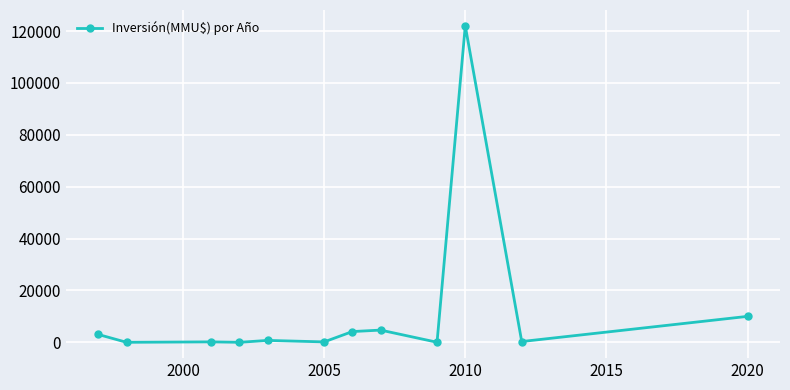

What is the greatest value displayed?

122000